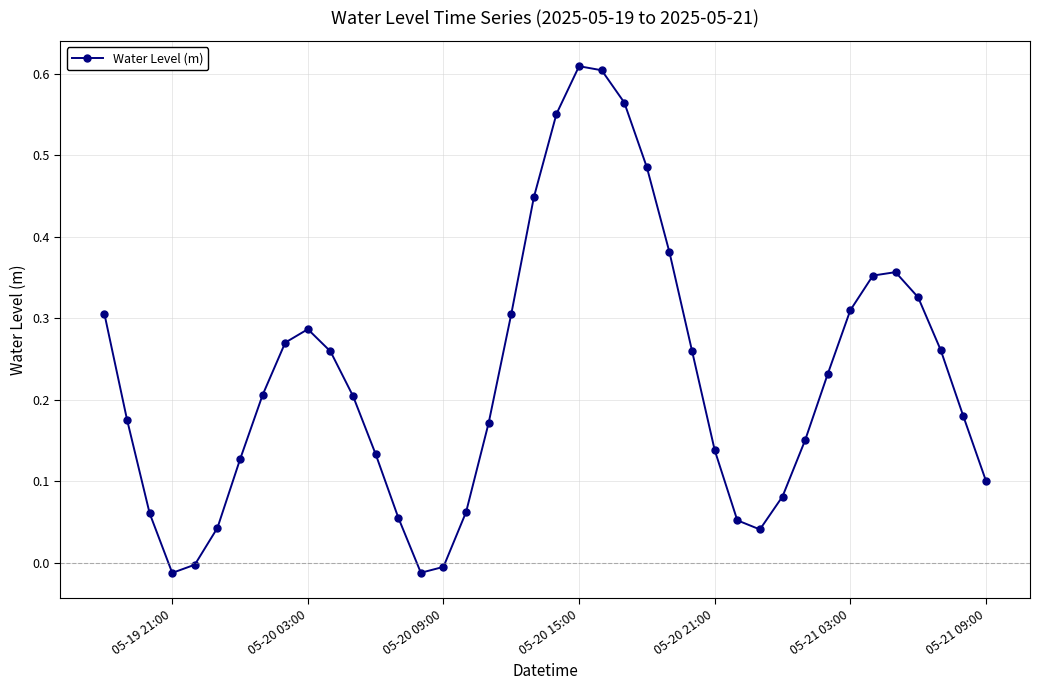

How many interior local valleys (lower than both neighbors) does the data have?

3